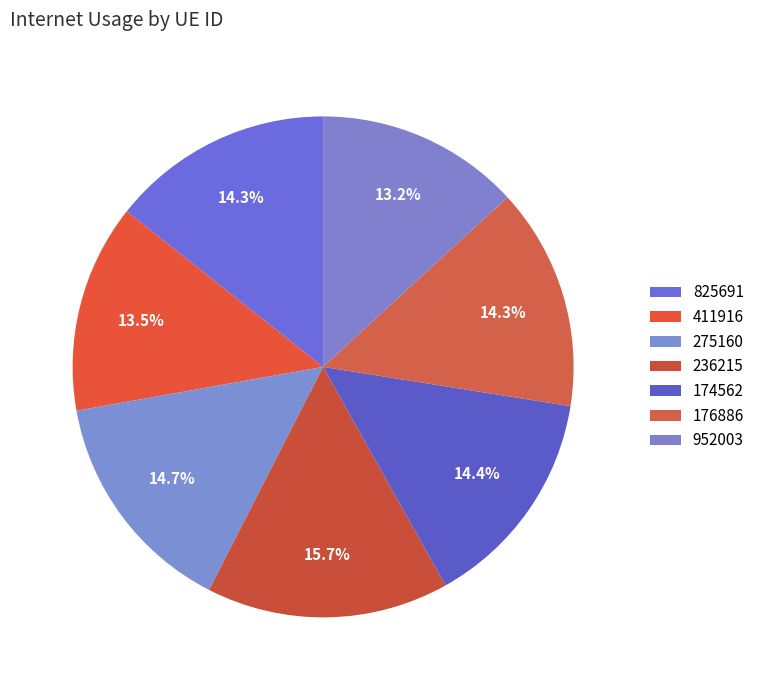

How many segments does this pie chart have?

7